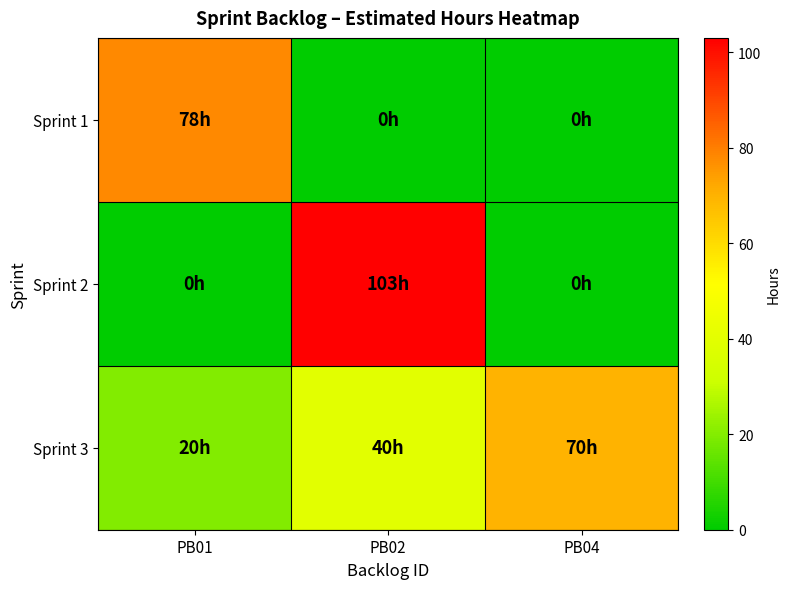

What is the difference between the highest and lowest values at PB04?

70